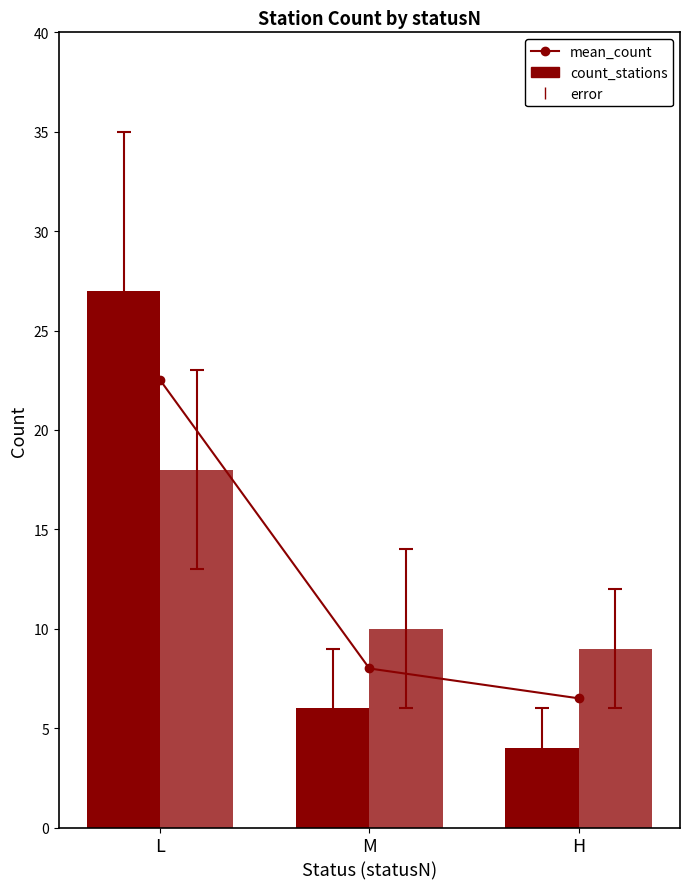

What is the label of the 3rd bar from the right?

L